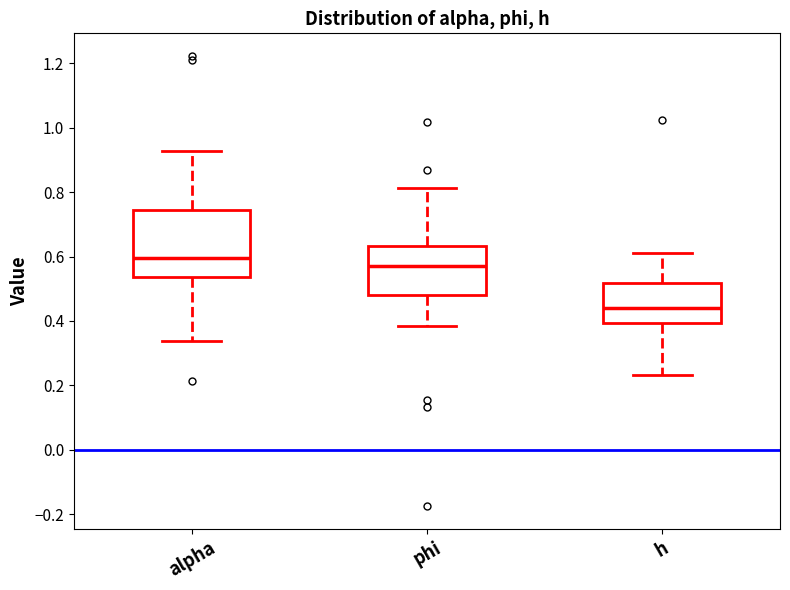

Reading left to right, transcribe this box plot: for each box, give where its median line is, the range the box spans, and where its two whiskers end, as read against the y-axis. The values are not printed on the chart, so give them approximately, as read against the axis.

alpha: median 0.60, box 0.54 to 0.74, whiskers 0.34 to 0.92
phi: median 0.58, box 0.48 to 0.64, whiskers 0.38 to 0.82
h: median 0.44, box 0.40 to 0.52, whiskers 0.24 to 0.62